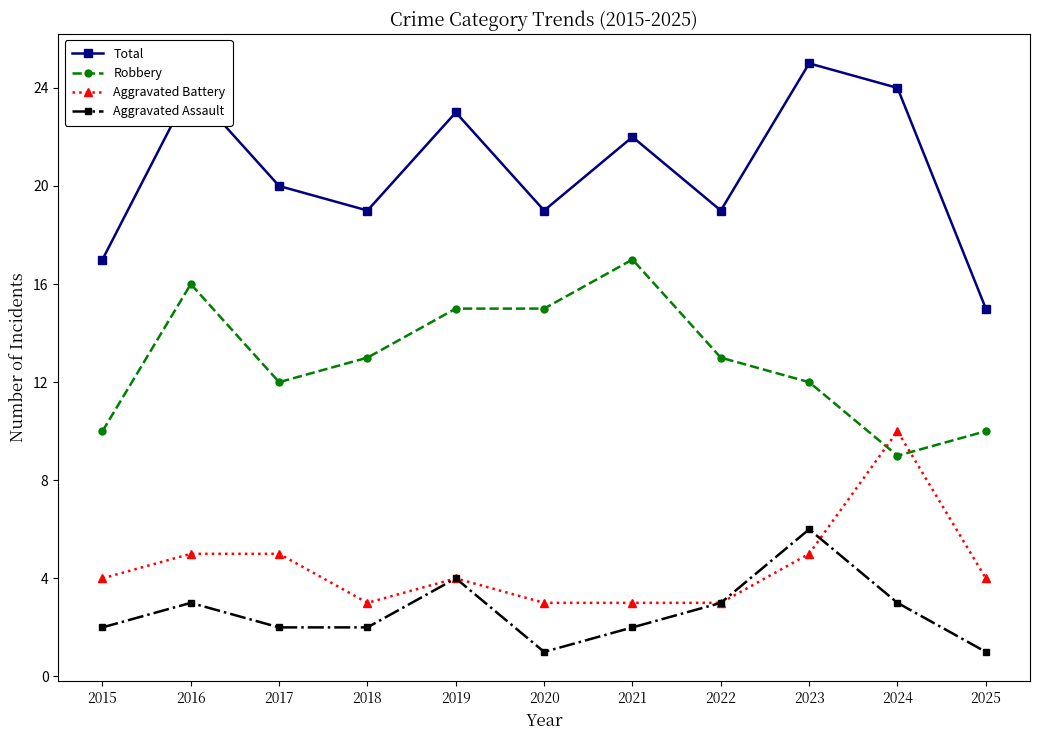

What is the maximum value shown in the chart?

25